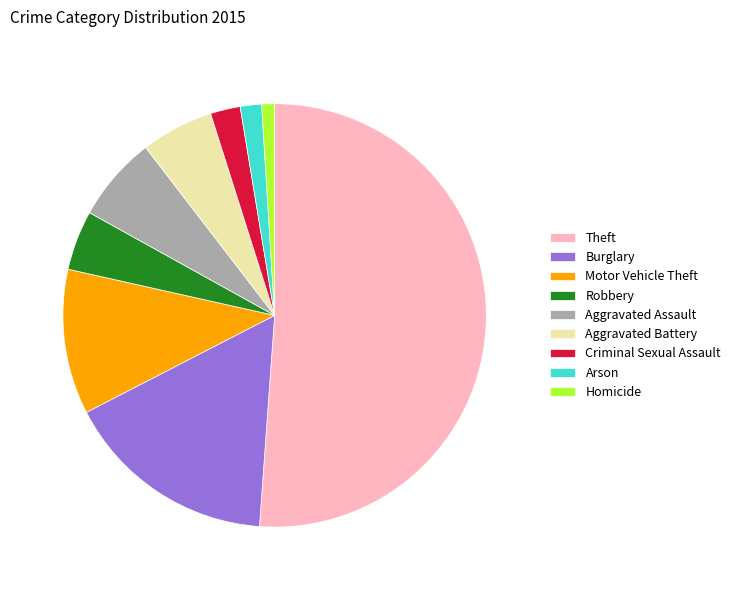

Rank the categories by value from highest to lowest.

Theft, Burglary, Motor Vehicle Theft, Aggravated Assault, Aggravated Battery, Robbery, Criminal Sexual Assault, Arson, Homicide